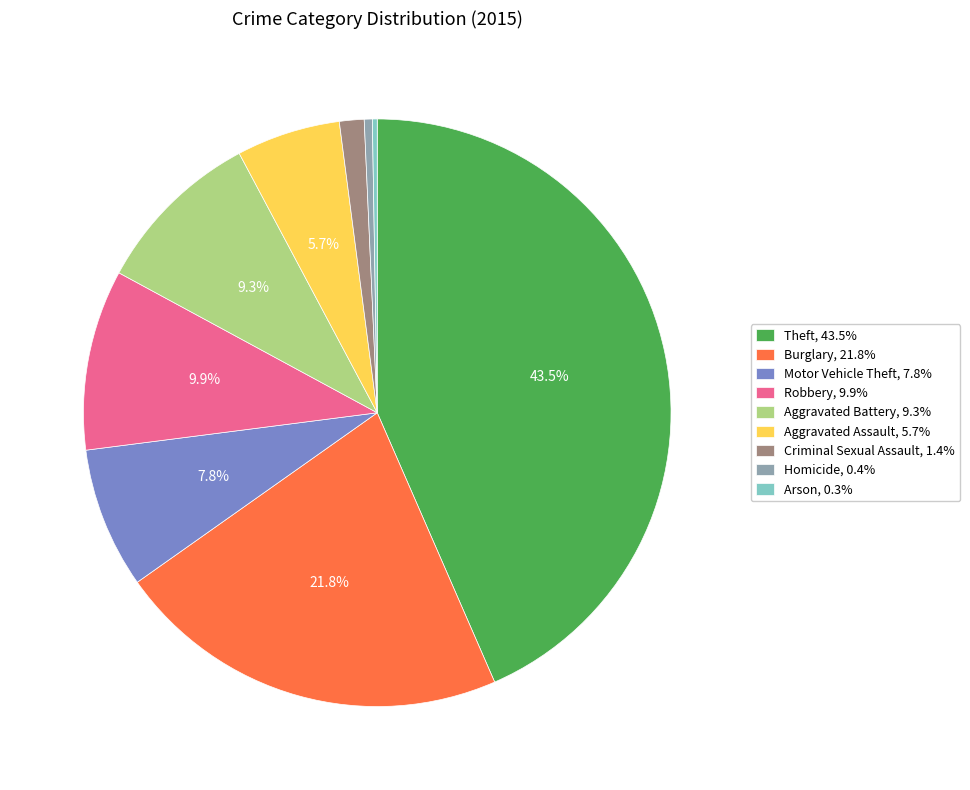

Is the sum of Criminal Sexual Assault, 1.4% and Motor Vehicle Theft, 7.8% greater than half?

No